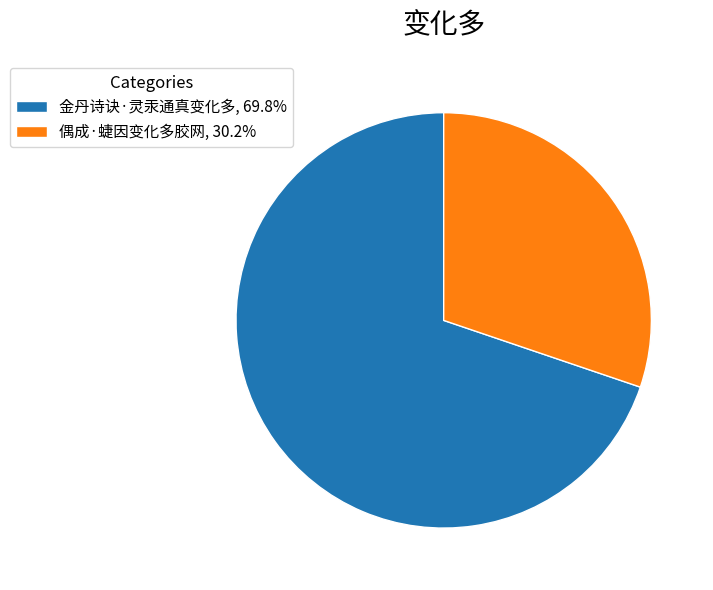

Does 偶成·蜨因变化多胶网, 30.2% account for over 50% of the chart?

No